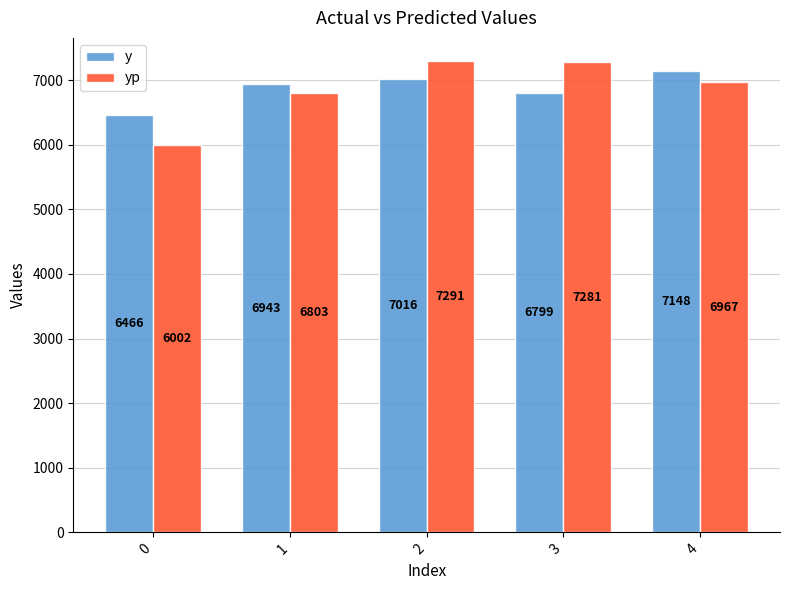

At which label does yp reach its peak?

2